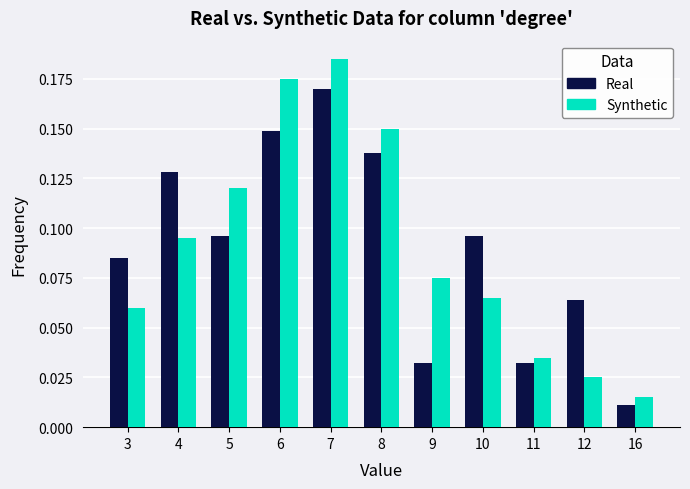

How many distinct data groups are displayed?

2